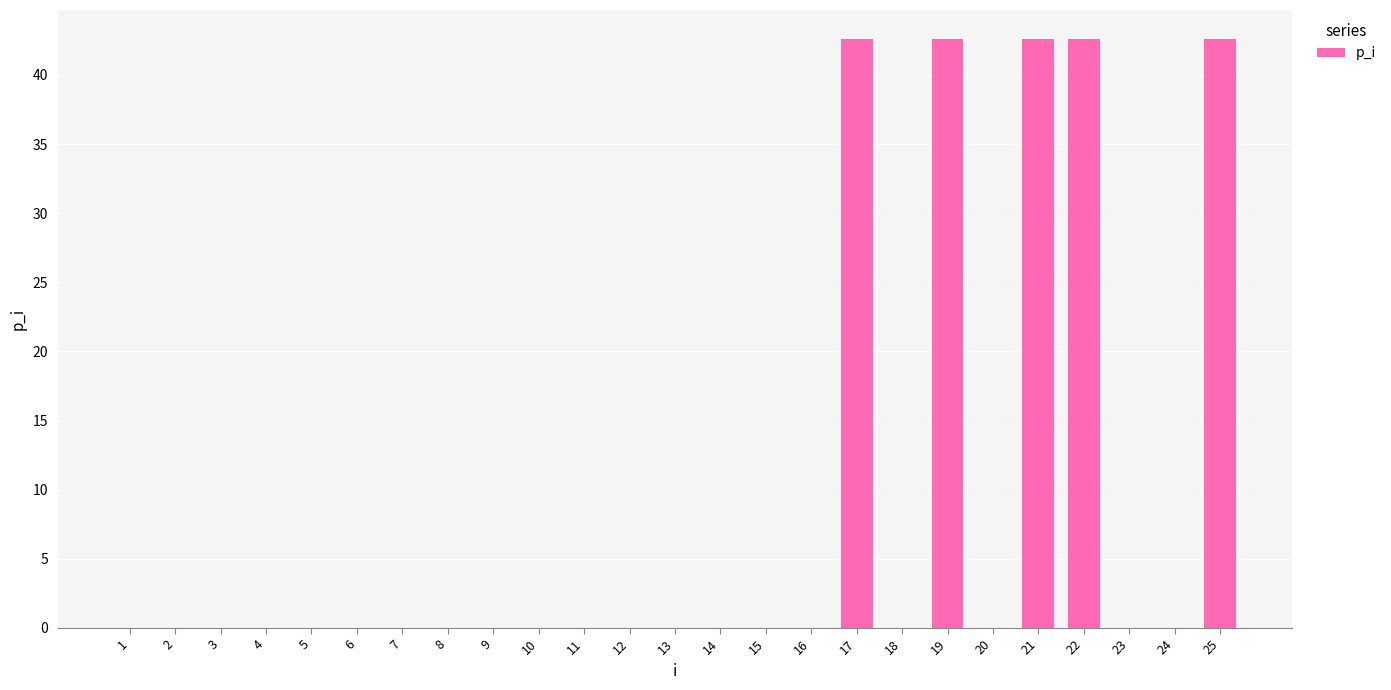

The value at 15 is 0.0. True or false?

True